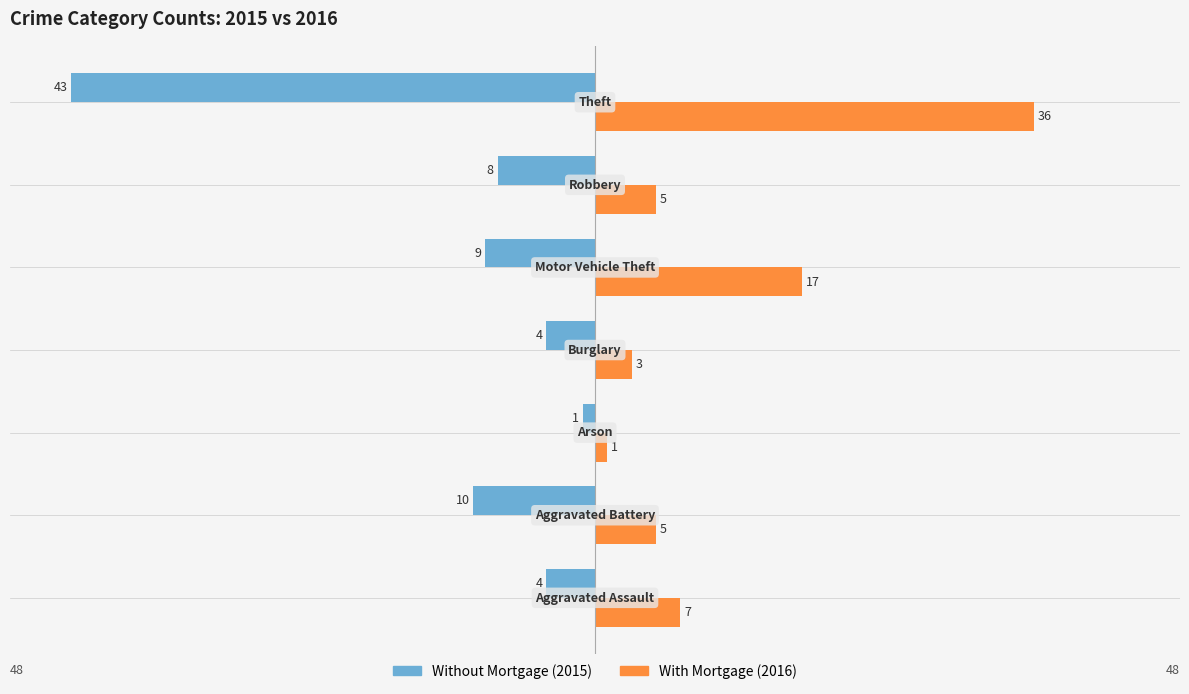

What is the maximum value shown in the chart?

36